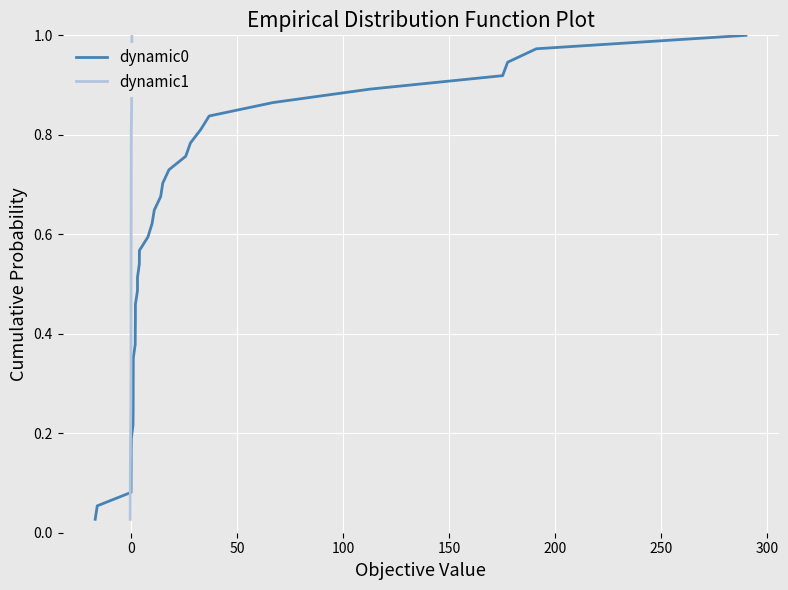

What is the sum of all dynamic0 values?

19.0